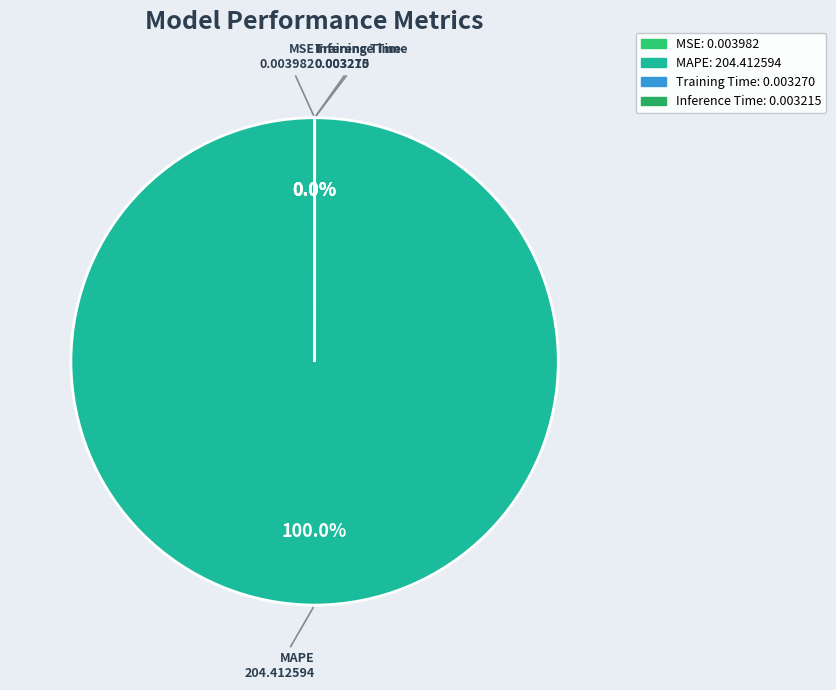

How much of the chart is everything except Training Time?

100.0%